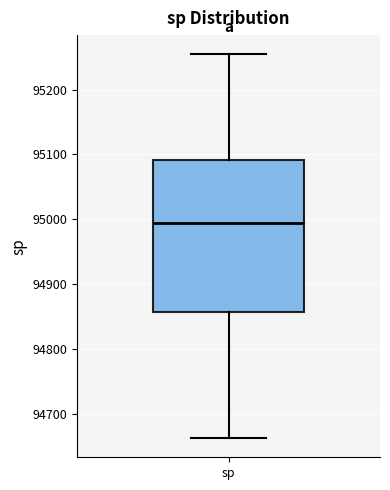

Where does the median line of the box for sp sit on the y-axis? The values are not printed on the chart, so give them approximately, as read against the axis.

94990